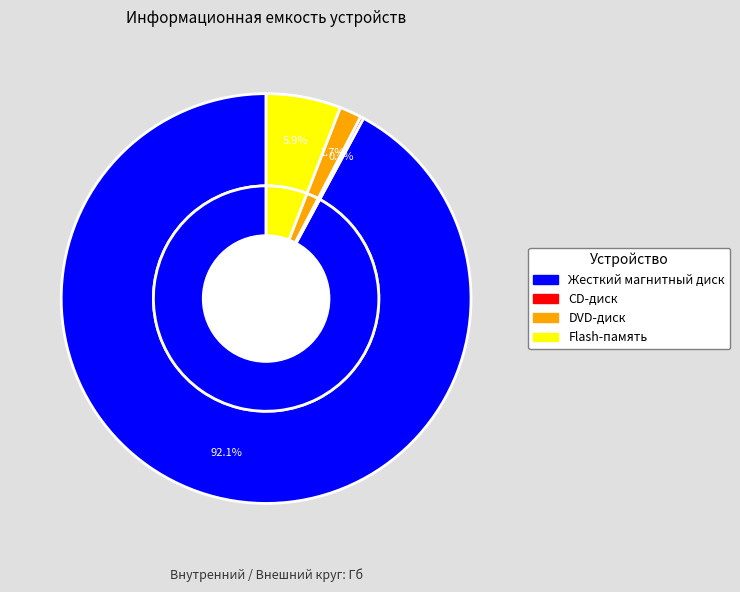

What is the change in value from DVD-диск to Flash-память?

+11.3